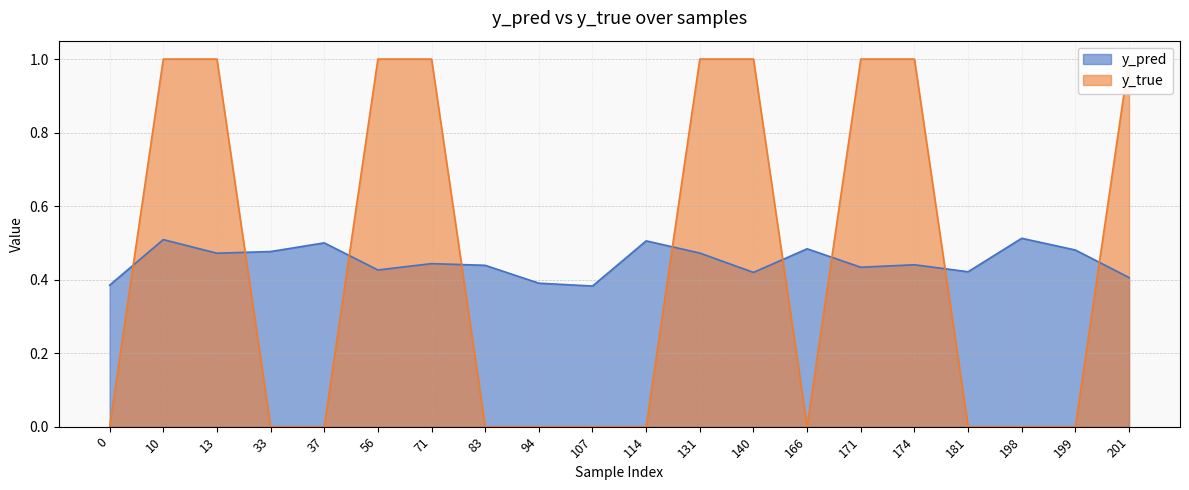

Count the y_true values in the range 0 to 1.

20